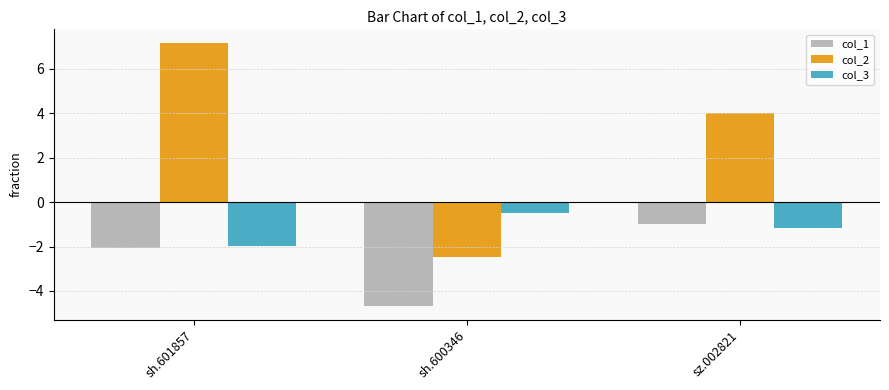

What is the label of the 1st bar from the left?

sh.601857